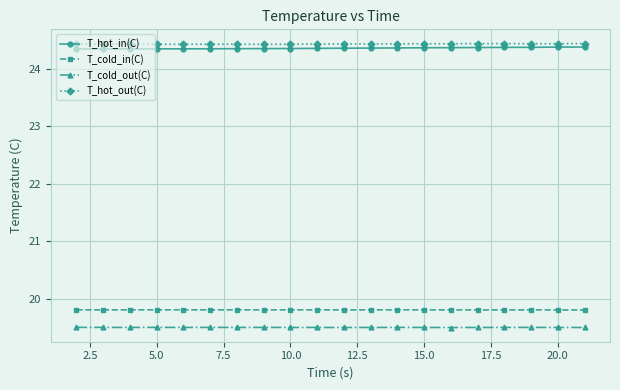

In T_hot_in(C), how many points are lower than both neighbors (excluding endpoints)?

1